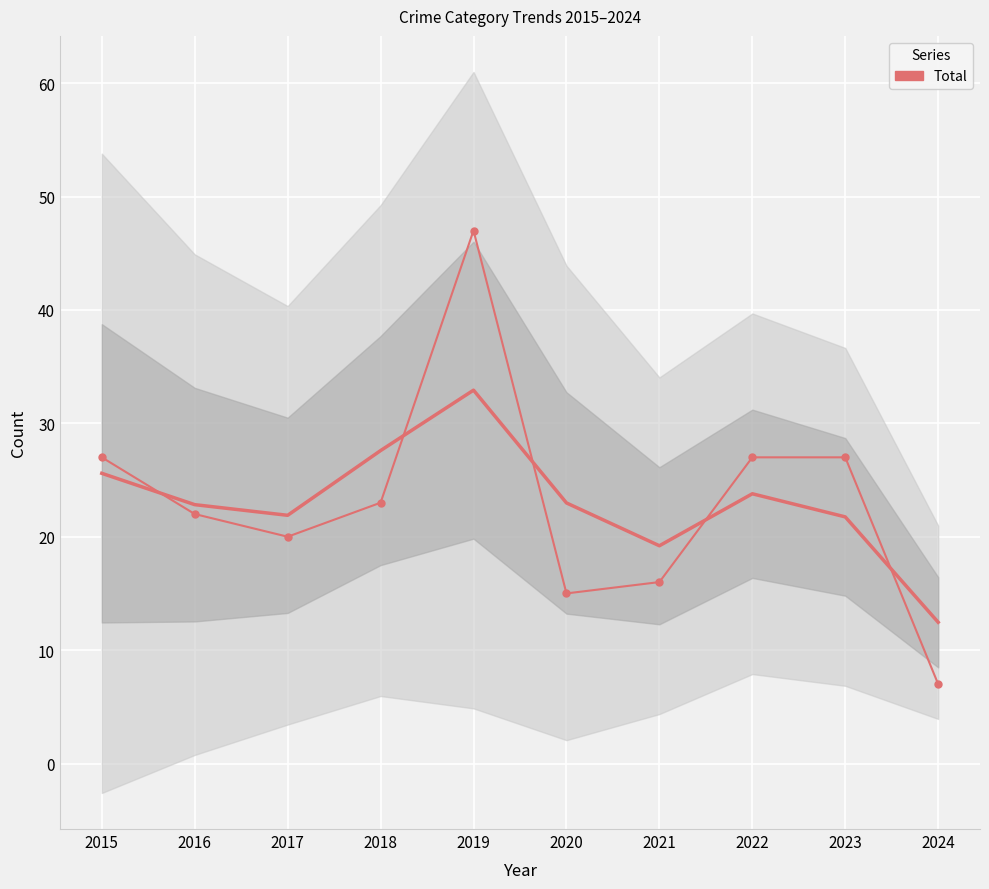

What is the spread (max minus min) of values at 2020?

8.0